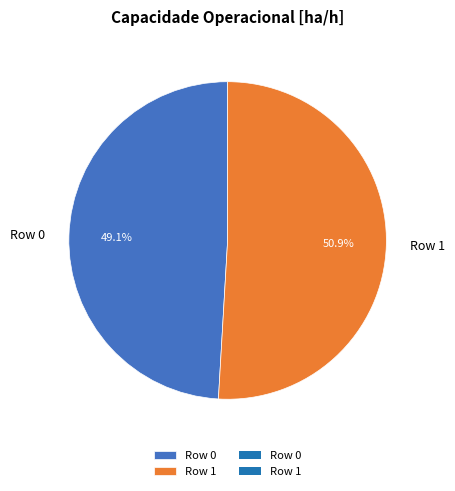

Combined, what portion of the pie is Row 0 and Row 1?

100.0%